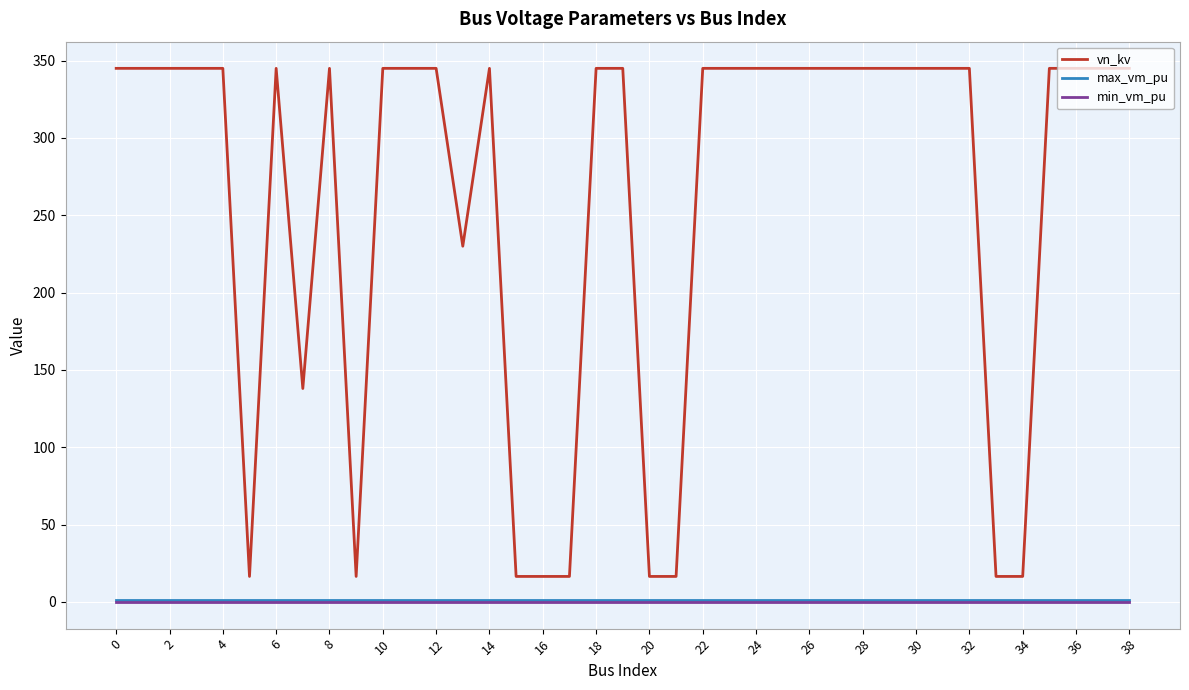

Does the chart display data point markers on the line(s)?

No